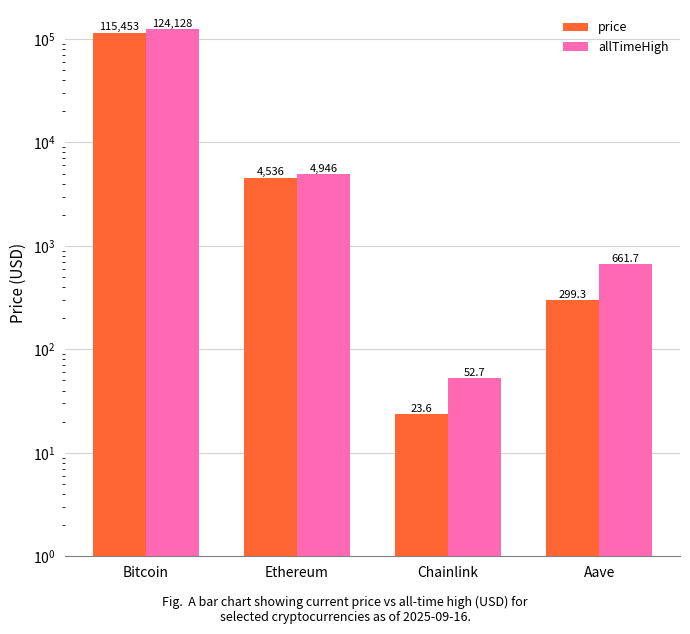

Is it true that allTimeHigh equals 30.8 at Chainlink?

False